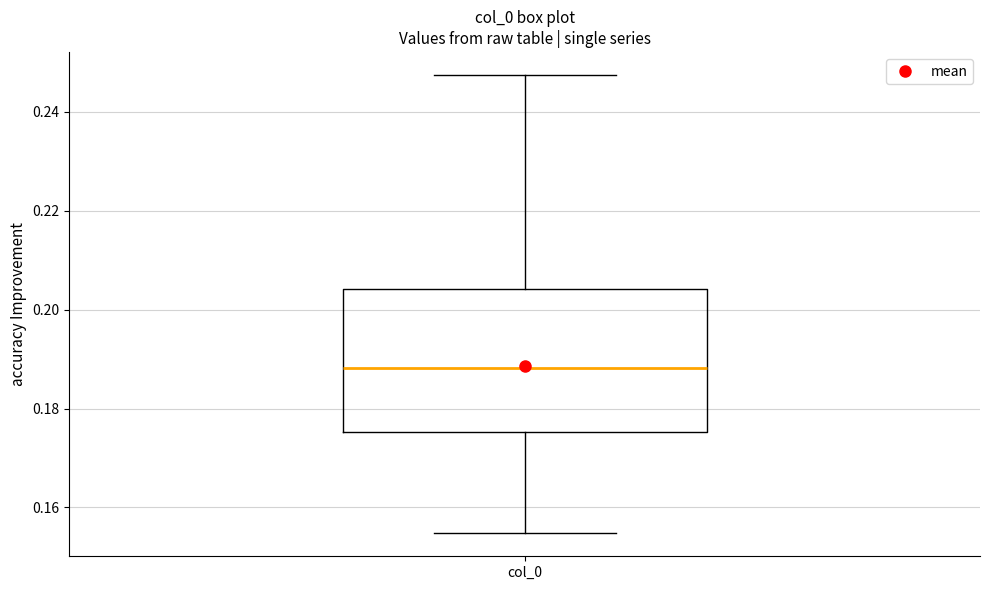

Transcribe this box plot: give where the median line is, the range the box spans, and where the two whiskers end, as read against the y-axis. The values are not printed on the chart, so give them approximately, as read against the axis.

median 0.188, box 0.176 to 0.204, whiskers 0.154 to 0.248